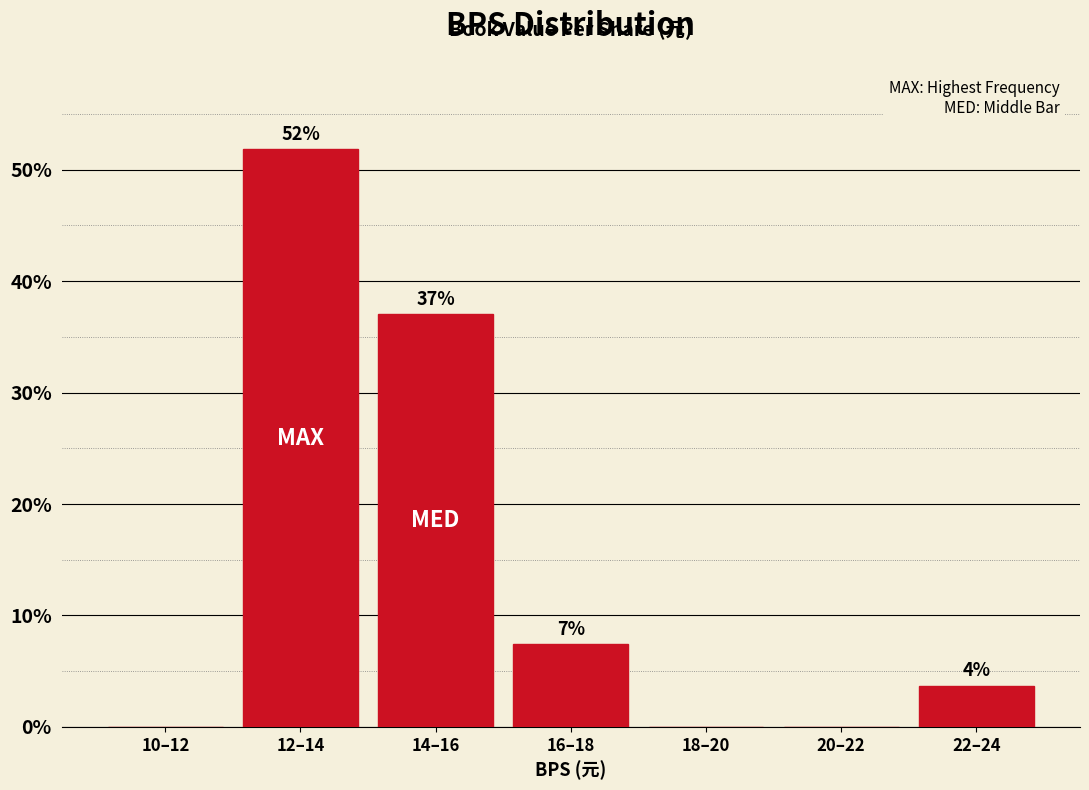

At which label does the data first exceed 3?

12–14